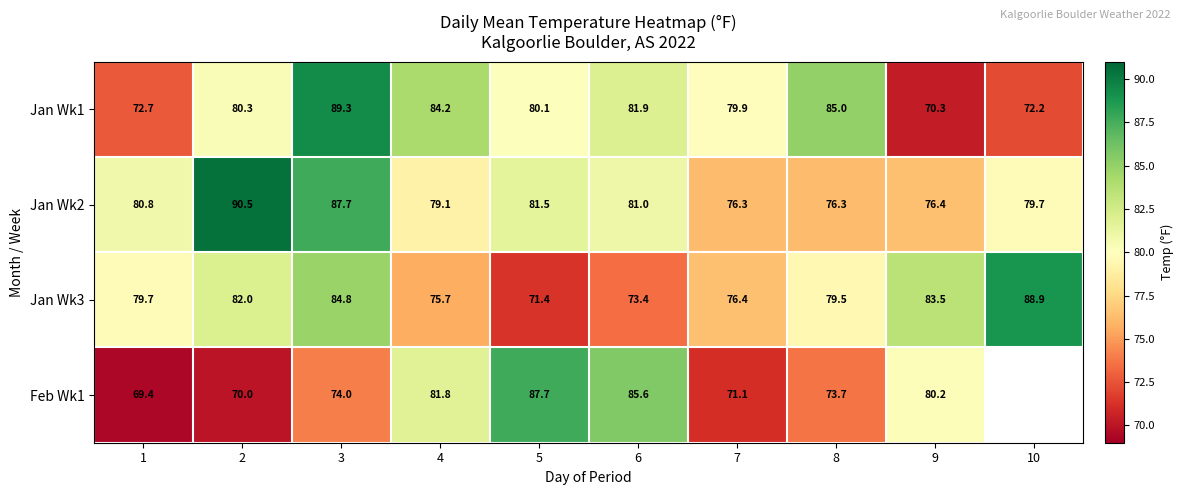

What is the approximate value of Jan Wk2 at 3?

87.7